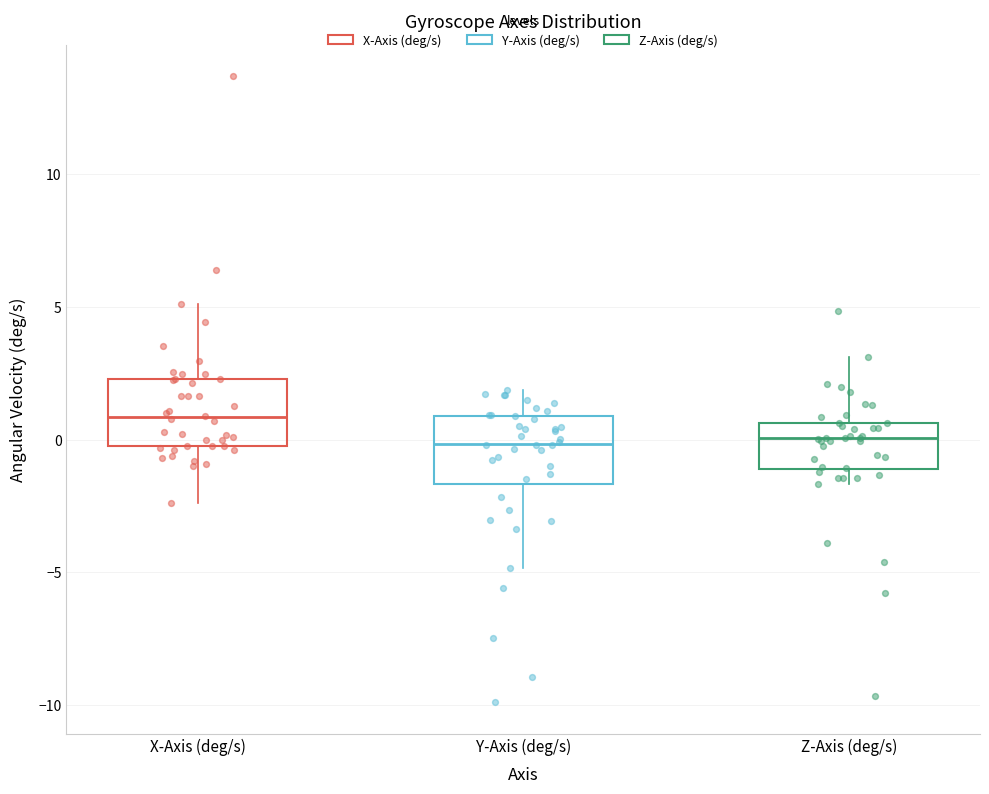

Where does the upper whisker of the box for Z-Axis (deg/s) end on the y-axis? The values are not printed on the chart, so give them approximately, as read against the axis.

3.0